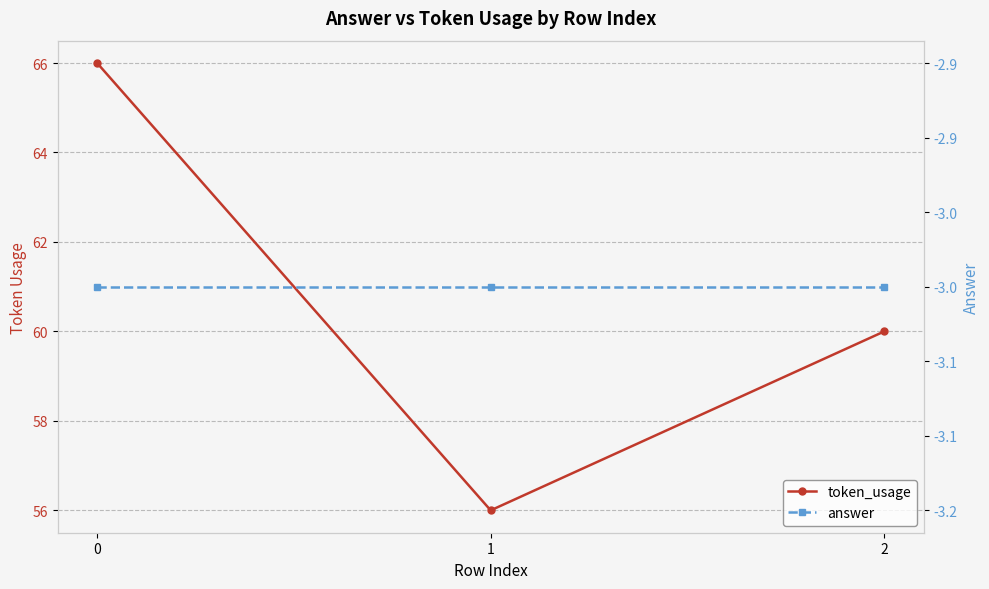

Between 0 and 1, which series saw the biggest shift?

token_usage